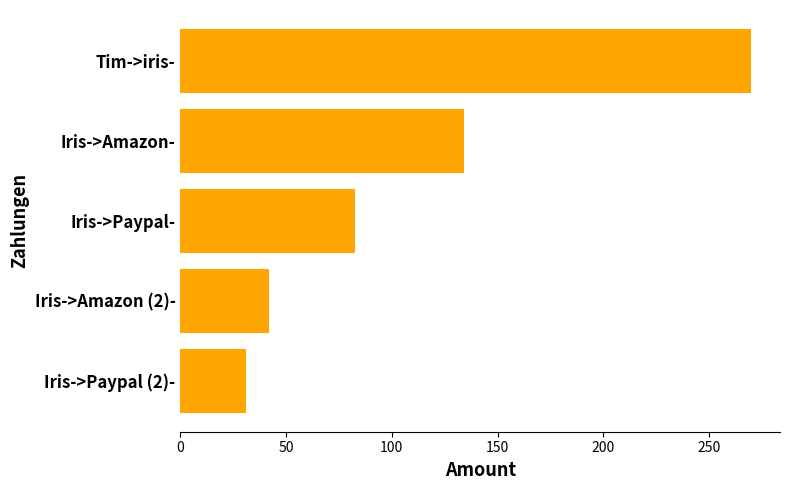

How many bars are there in total?

5